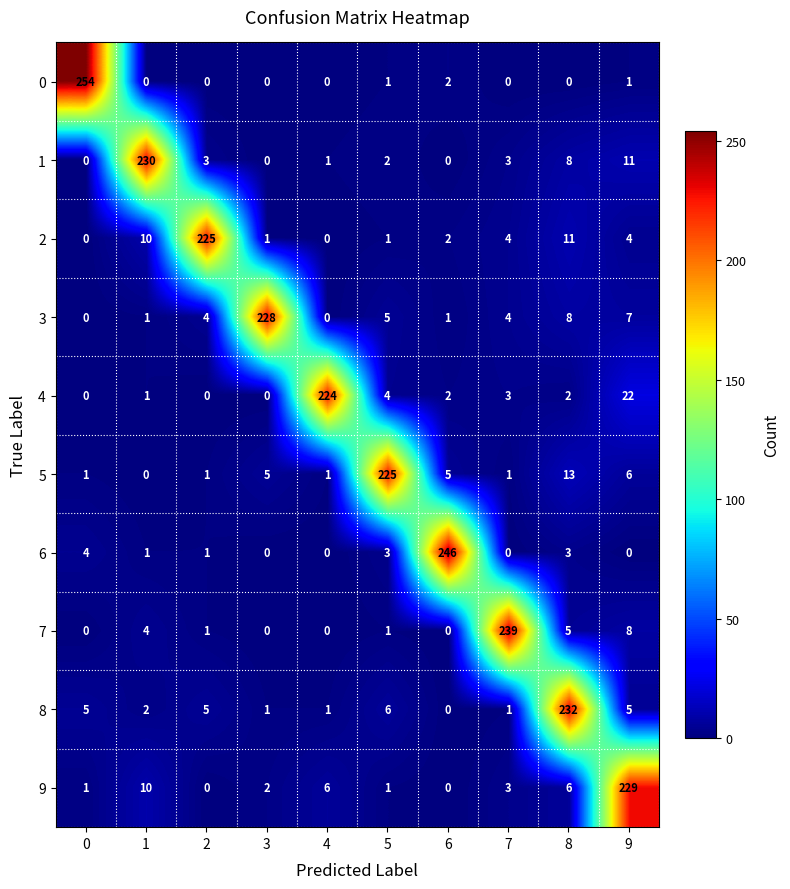

What is the sum of all 1 values?

258